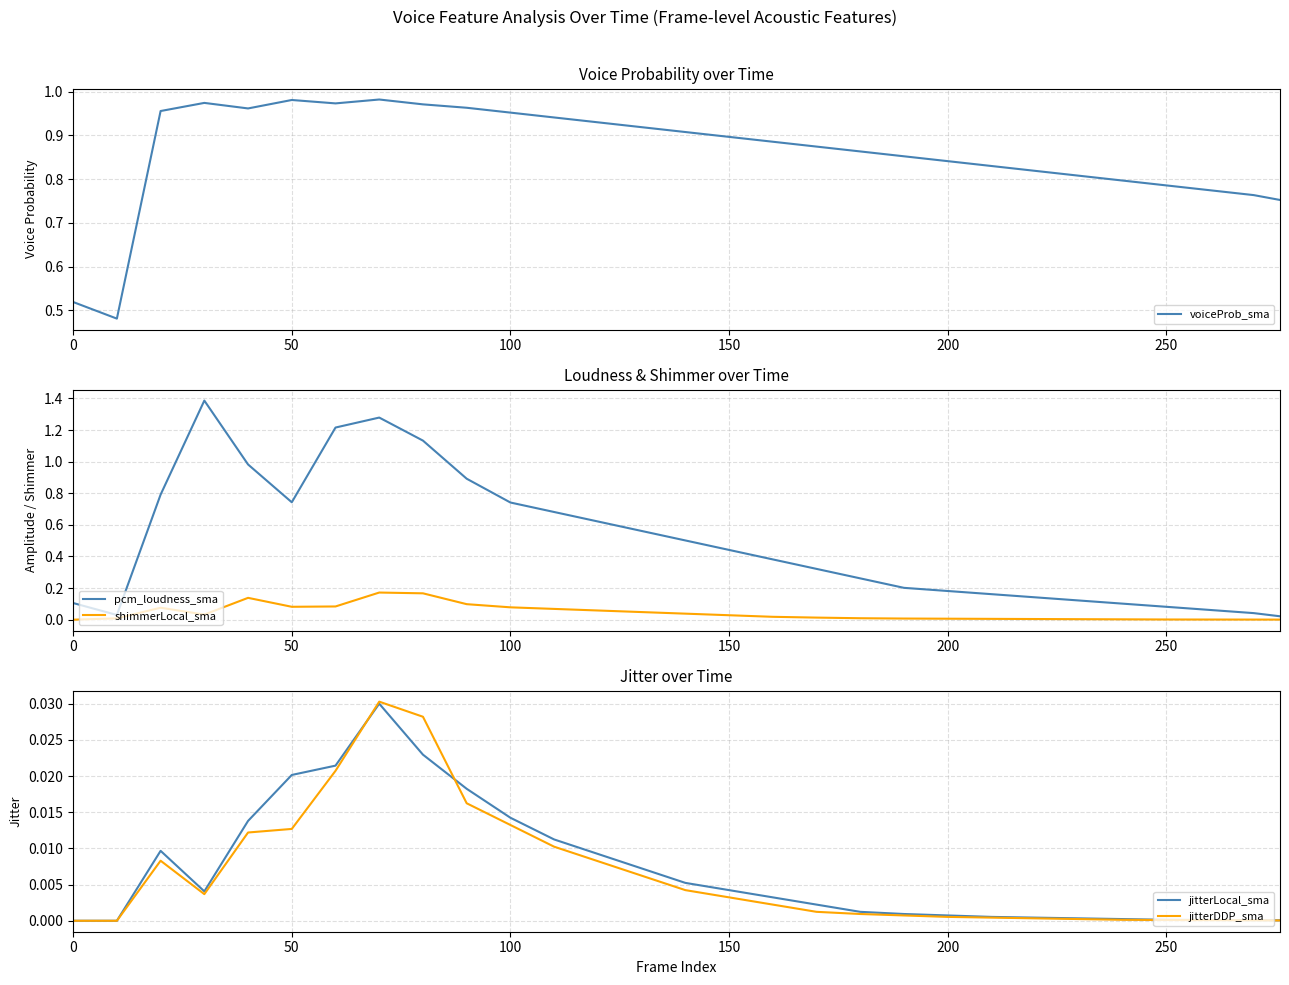

Reading right to left, list all the values displayed in this chart.

voiceProb_sma: 0.8	0.8	0.8	0.8	0.8	0.8	0.8	0.8	0.8	0.9	0.9	0.9	0.9	0.9	0.9	0.9	0.9	0.9	1.0	1.0	1.0	1.0	1.0	1.0	1.0	1.0	1.0	0.5	0.5
pcm_loudness_sma: 0.0	0.0	0.1	0.1	0.1	0.1	0.1	0.2	0.2	0.2	0.3	0.3	0.4	0.4	0.5	0.6	0.6	0.7	0.7	0.9	1.1	1.3	1.2	0.7	1.0	1.4	0.8	0.0	0.1
shimmerLocal_sma: 0.0	0.0	0.0	0.0	0.0	0.0	0.0	0.0	0.0	0.0	0.0	0.0	0.0	0.0	0.0	0.0	0.1	0.1	0.1	0.1	0.2	0.2	0.1	0.1	0.1	0.0	0.1	0.0	0.0
jitterLocal_sma: 0.0	0.0	0.0	0.0	0.0	0.0	0.0	0.0	0.0	0.0	0.0	0.0	0.0	0.0	0.0	0.0	0.0	0.0	0.0	0.0	0.0	0.0	0.0	0.0	0.0	0.0	0.0	0.0	0.0
jitterDDP_sma: 0.0	0.0	0.0	0.0	0.0	0.0	0.0	0.0	0.0	0.0	0.0	0.0	0.0	0.0	0.0	0.0	0.0	0.0	0.0	0.0	0.0	0.0	0.0	0.0	0.0	0.0	0.0	0.0	0.0